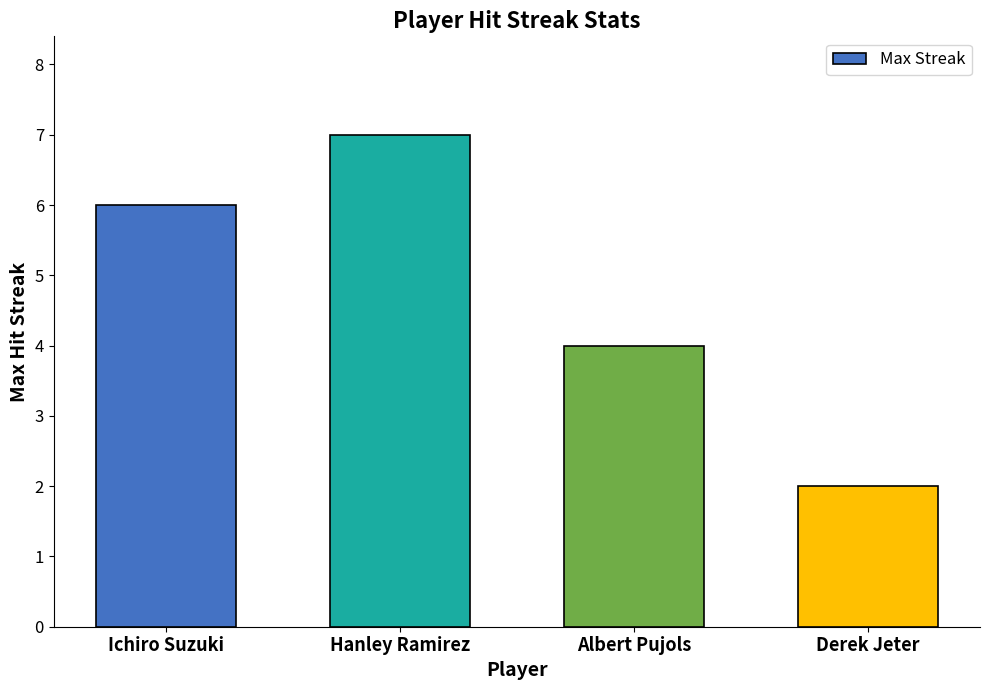

Is it true that the value at Ichiro Suzuki is 6?

True